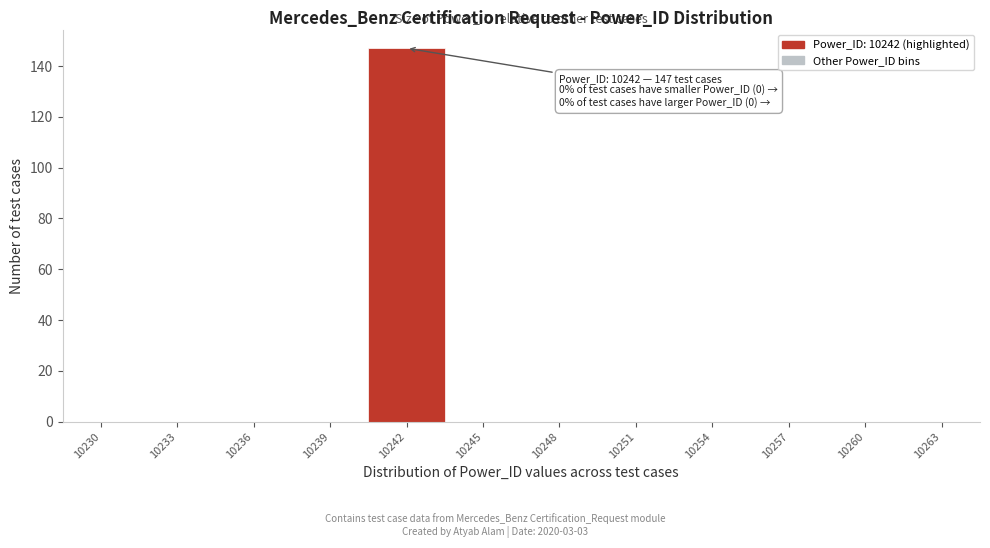

Reading left to right, list all the values displayed in this chart.

10230=0	10233=0	10236=0	10239=0	10242=147	10245=0	10248=0	10251=0	10254=0	10257=0	10260=0	10263=0